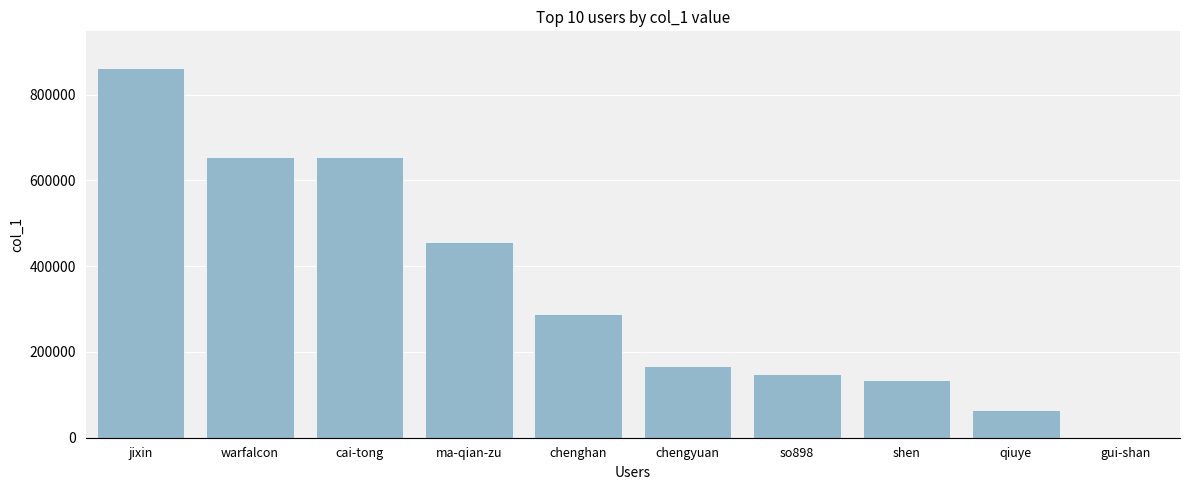

What is the ratio of the value at so898 to the value at shen?

1.1